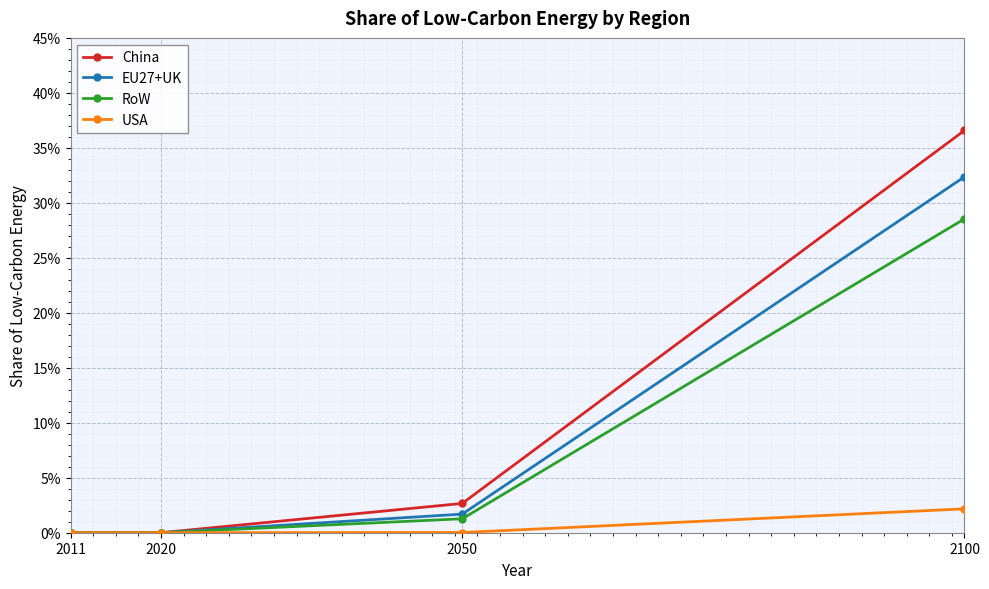

What are all the series names shown in the legend?

China, EU27+UK, RoW, USA